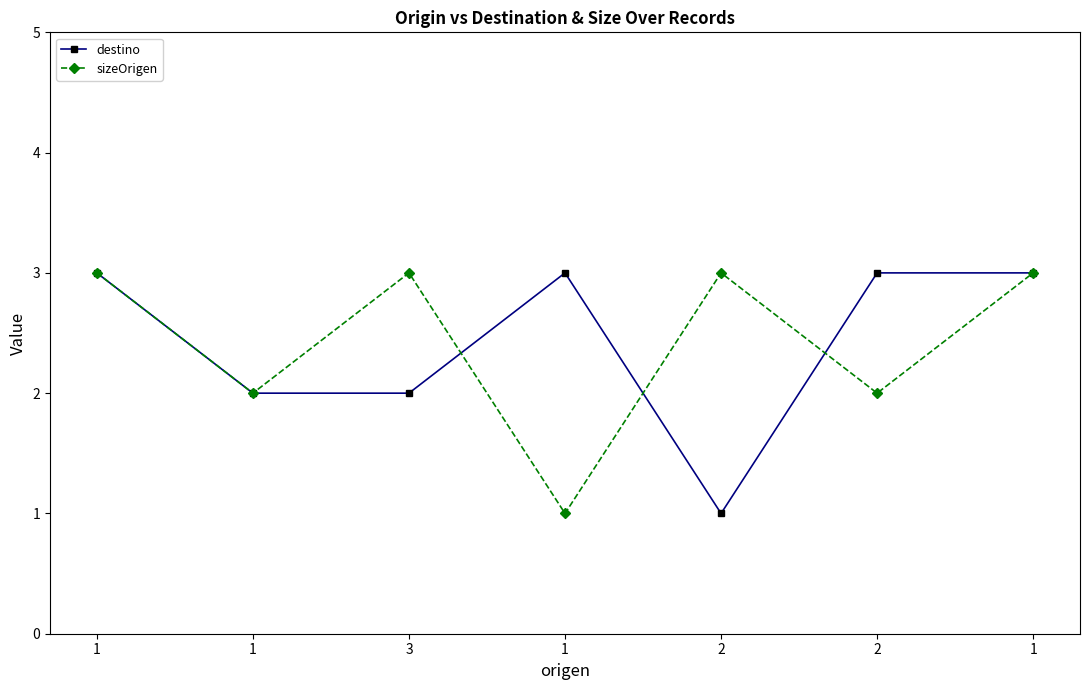

What is the label of the 3rd point from the left?

3